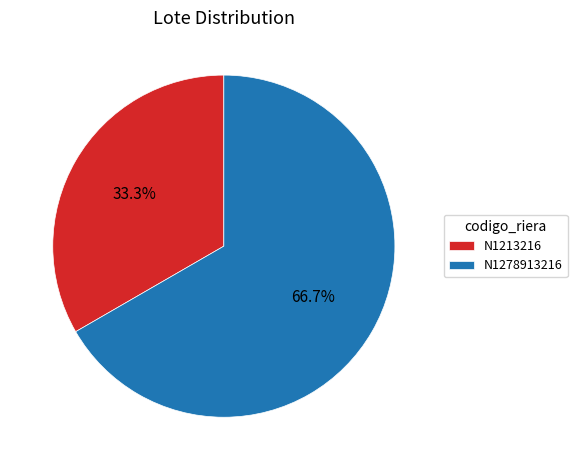

How many segments does this pie chart have?

2